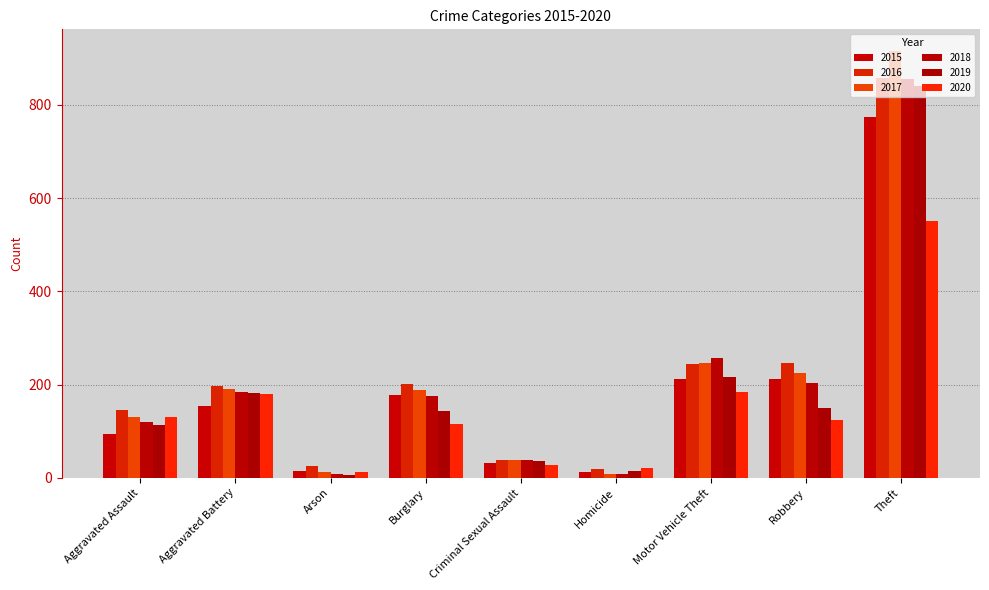

Which label corresponds to the smallest value in the chart?

Arson